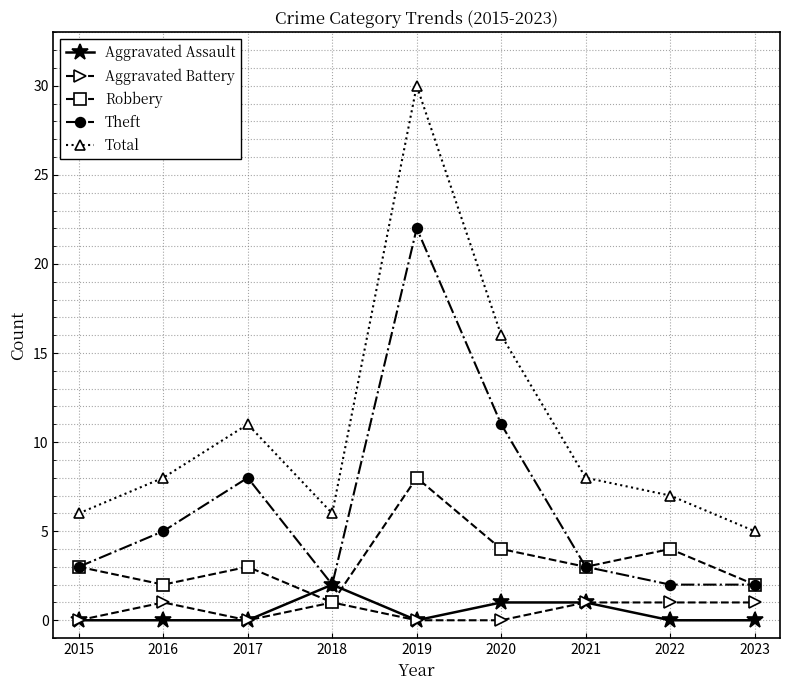

How many lines are shown in the chart?

5